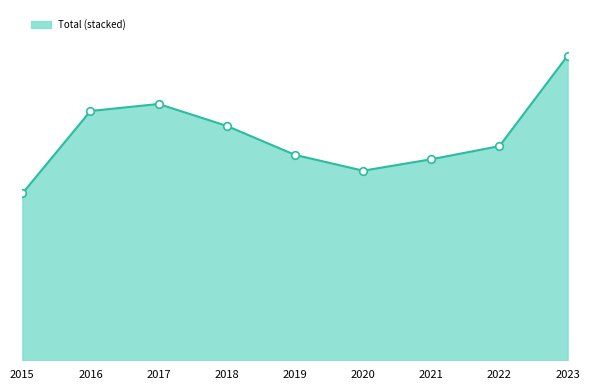

Is this an area chart (filled region under the line)?

Yes